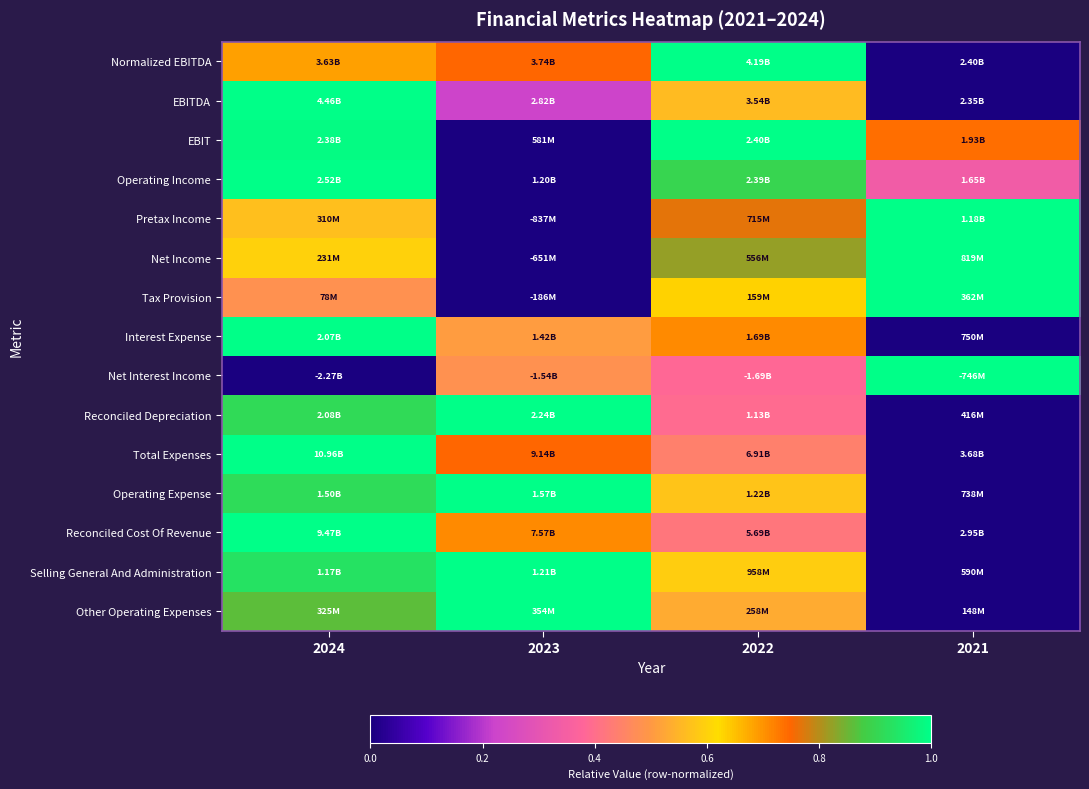

What is the total value across all series at 2022?

9.7